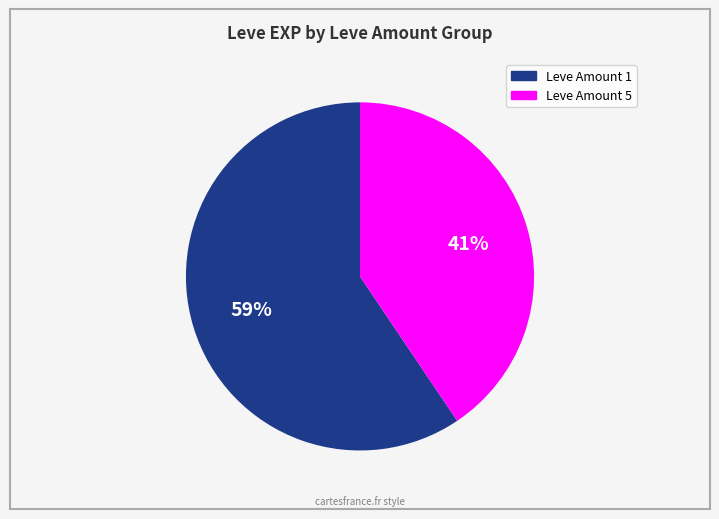

Does any single category account for the majority?

Yes